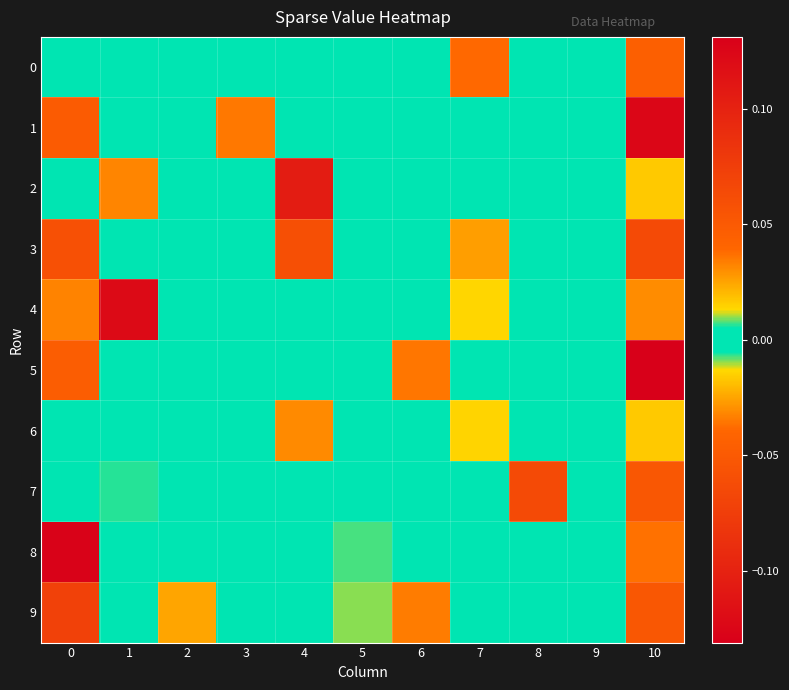

Which has a higher value, 9 or 1?

9